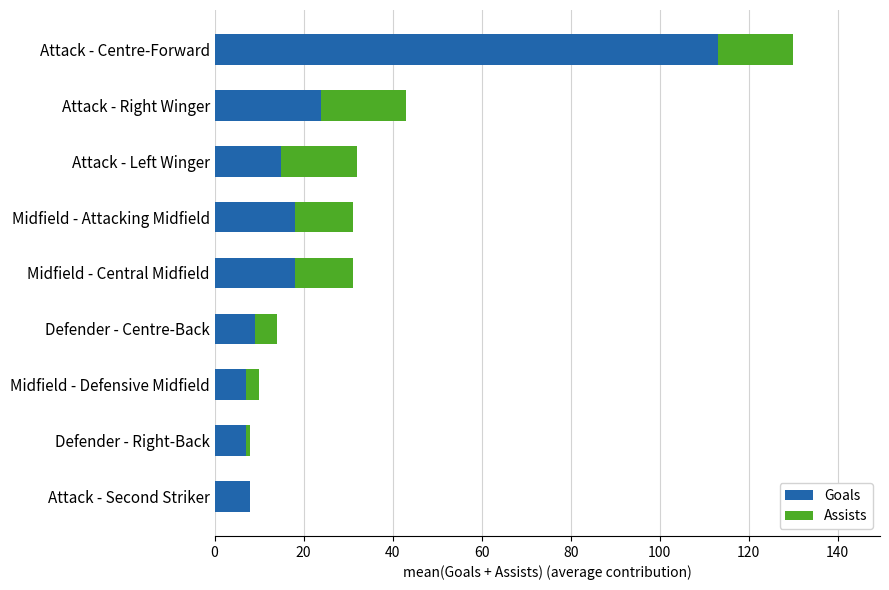

Where is Goals nearest to the value 60?

Attack - Right Winger